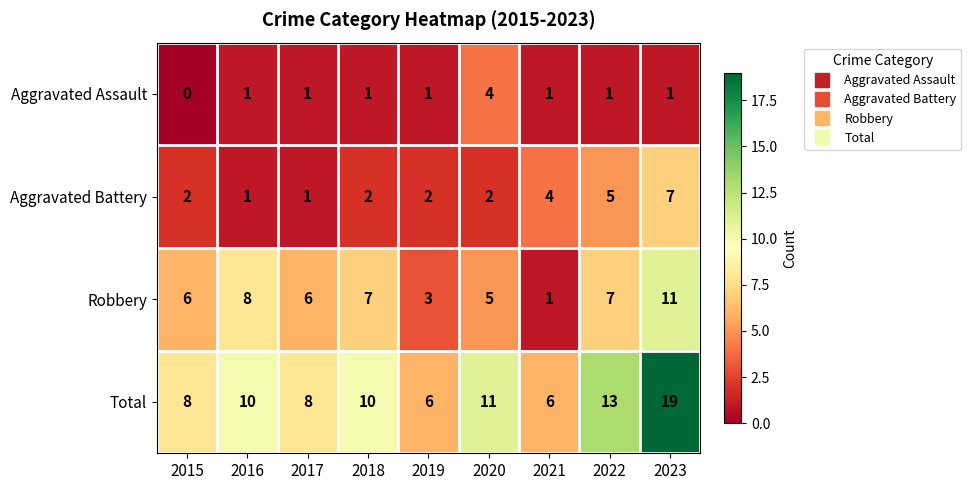

What is the spread (max minus min) of values at 2022?

12